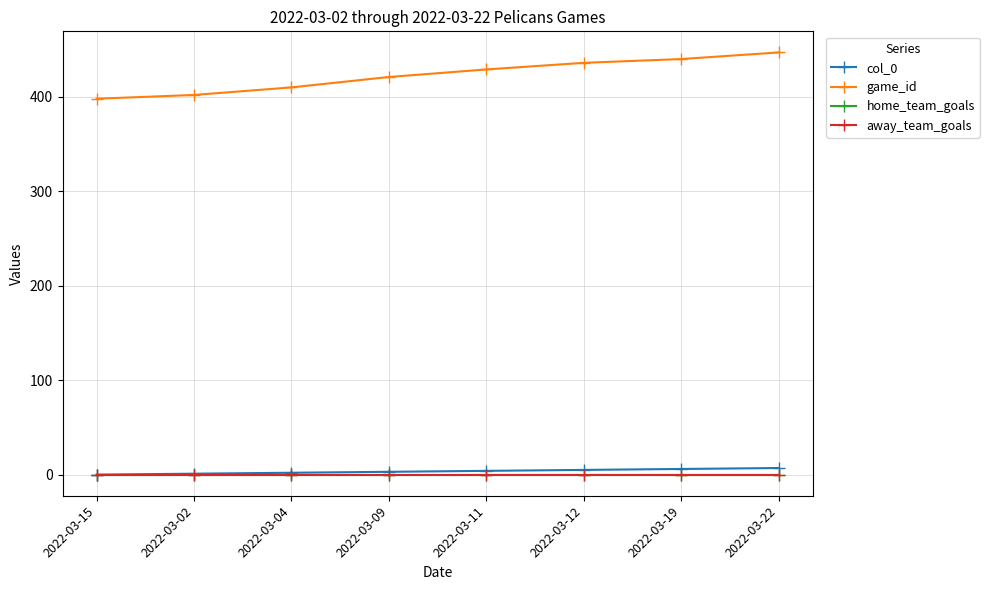

Reading left to right, list all the values displayed in this chart.

col_0: 0	1	2	3	4	5	6	7
game_id: 398	402	410	421	429	436	440	447
home_team_goals: 0	0	0	0	0	0	0	0
away_team_goals: 0	0	0	0	0	0	0	0